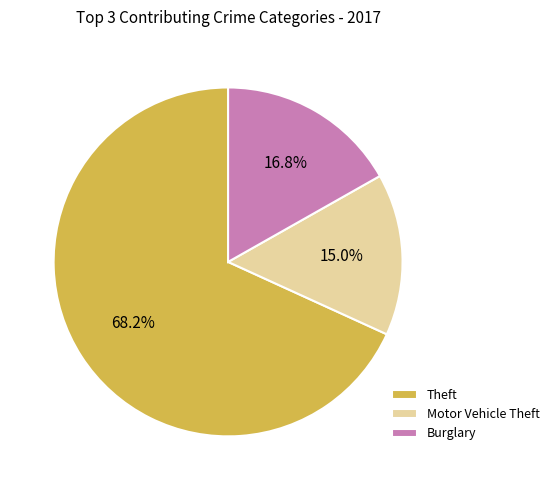

To the nearest percent, what is the difference between the Theft and Motor Vehicle Theft slice percentages?

53%